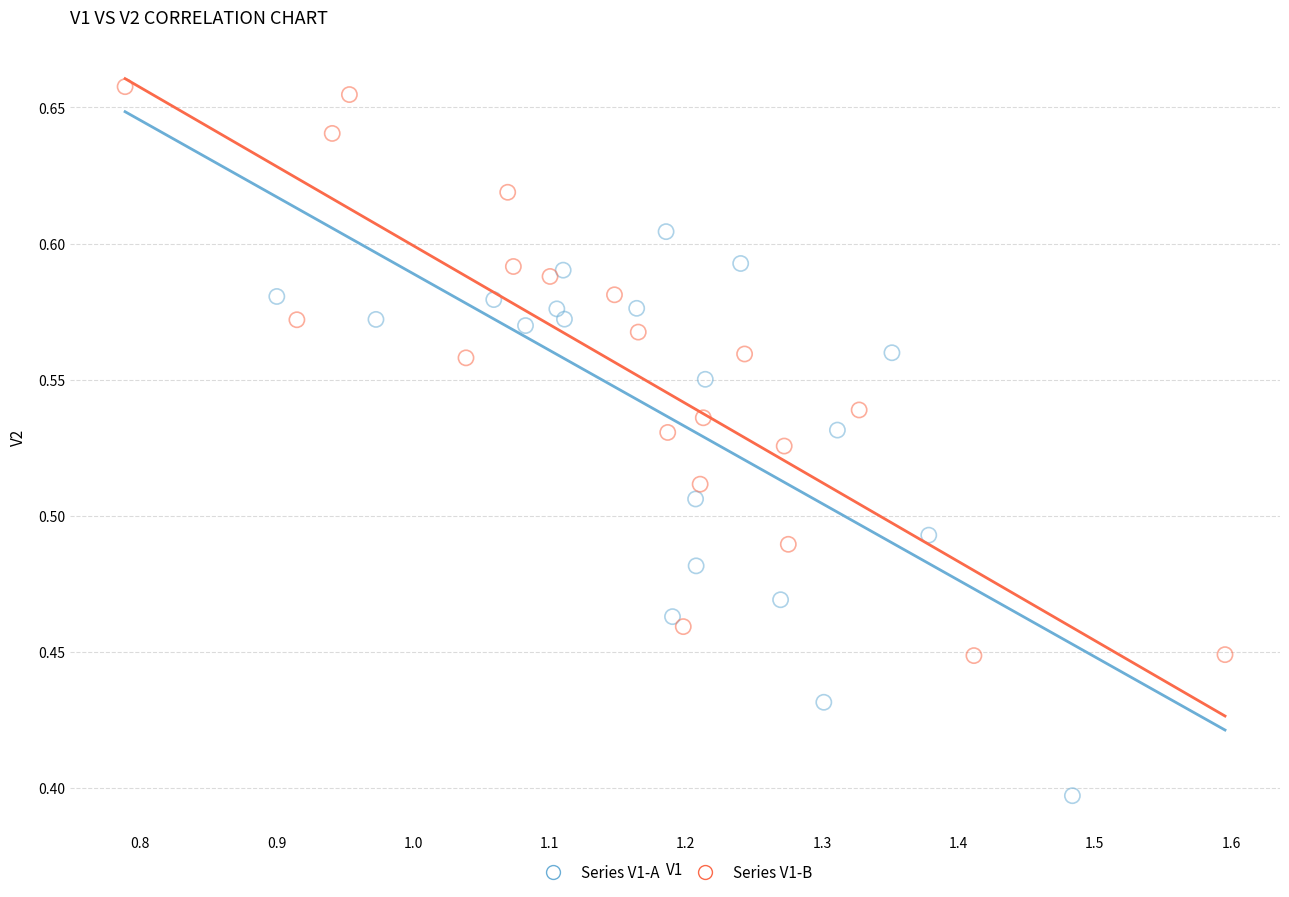

Which series contains the lowest Y value?

Series V1-A